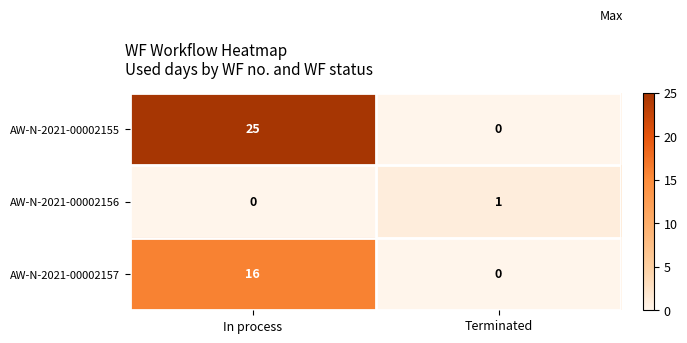

Between In process and Terminated, which series saw the biggest shift?

AW-N-2021-00002155